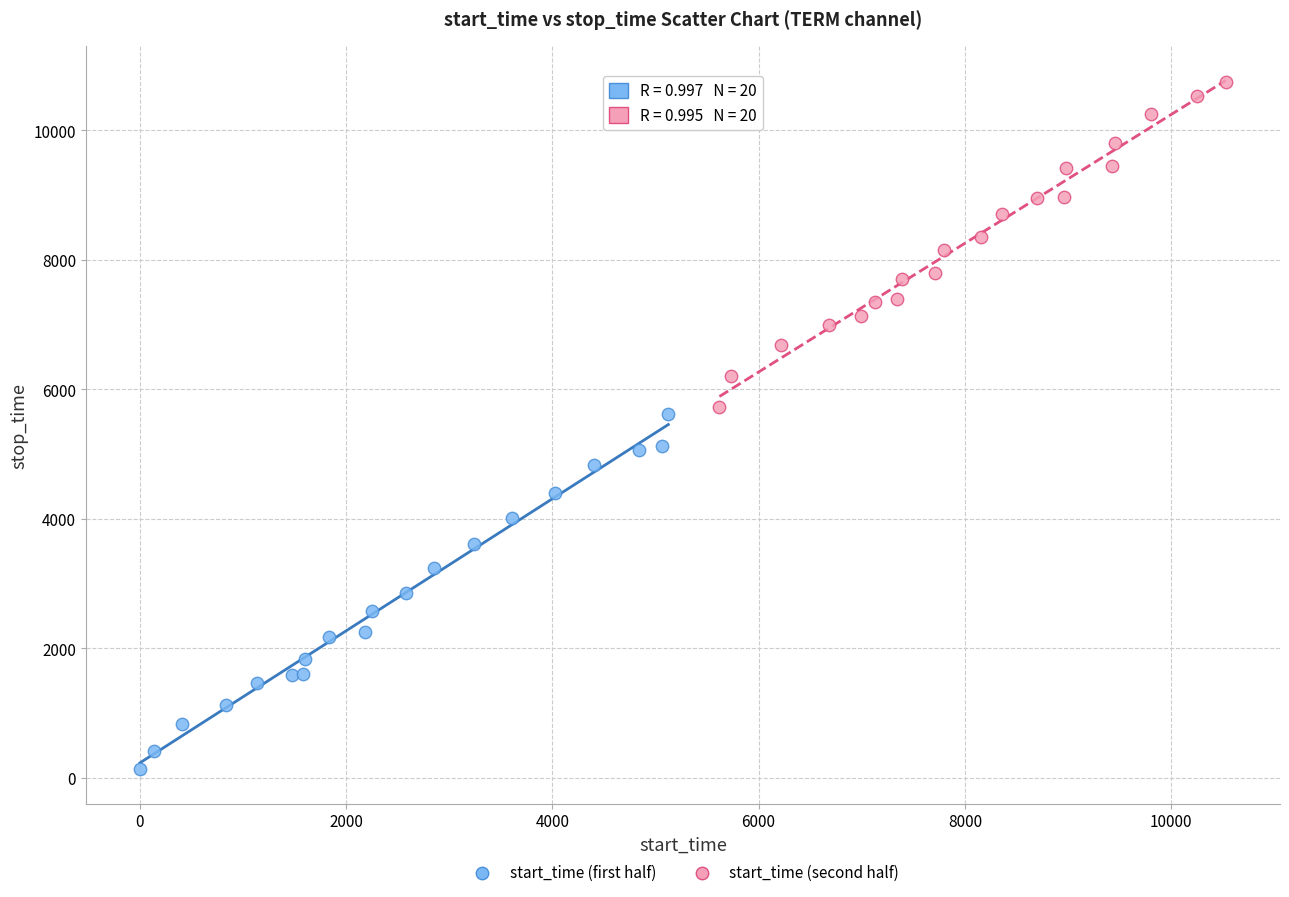

Which series reaches the maximum Y coordinate?

start_time (second half)